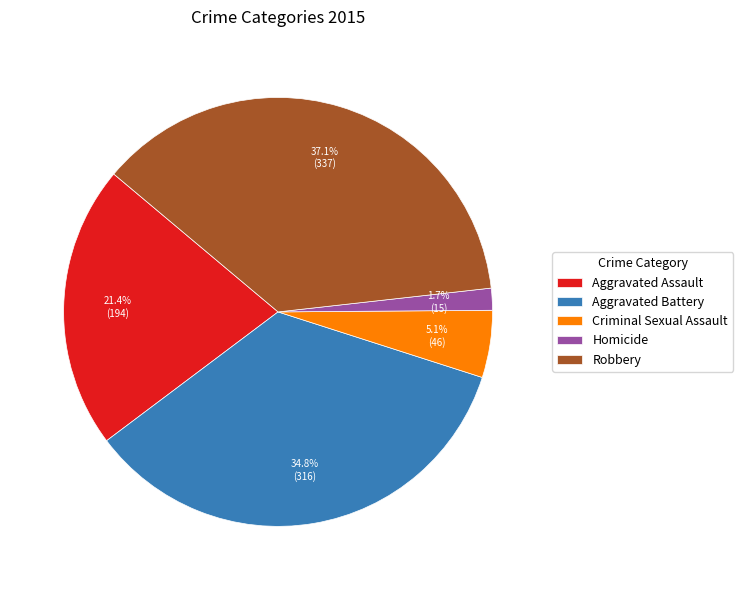

Does any single category account for the majority?

No